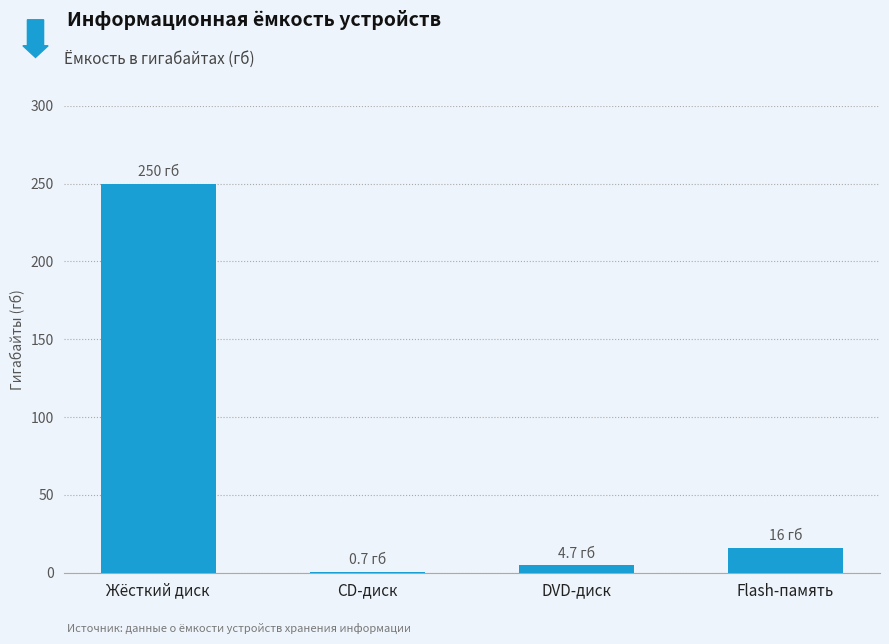

Reading left to right, what are all the values shown in this chart?

250.0	0.7	4.7	16.0